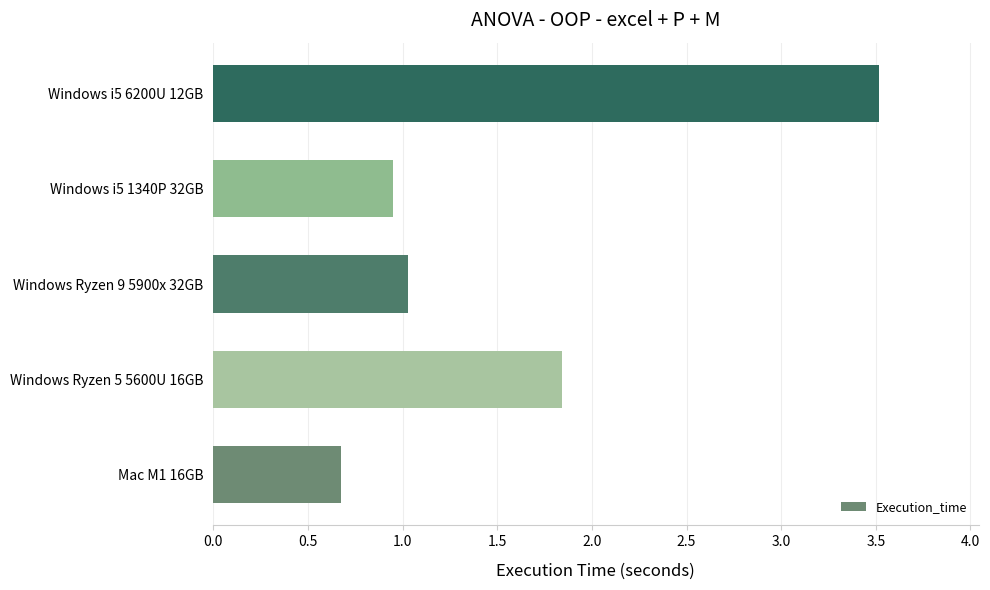

List the labels in order of value, smallest first.

Mac M1 16GB, Windows i5 1340P 32GB, Windows Ryzen 9 5900x 32GB, Windows Ryzen 5 5600U 16GB, Windows i5 6200U 12GB